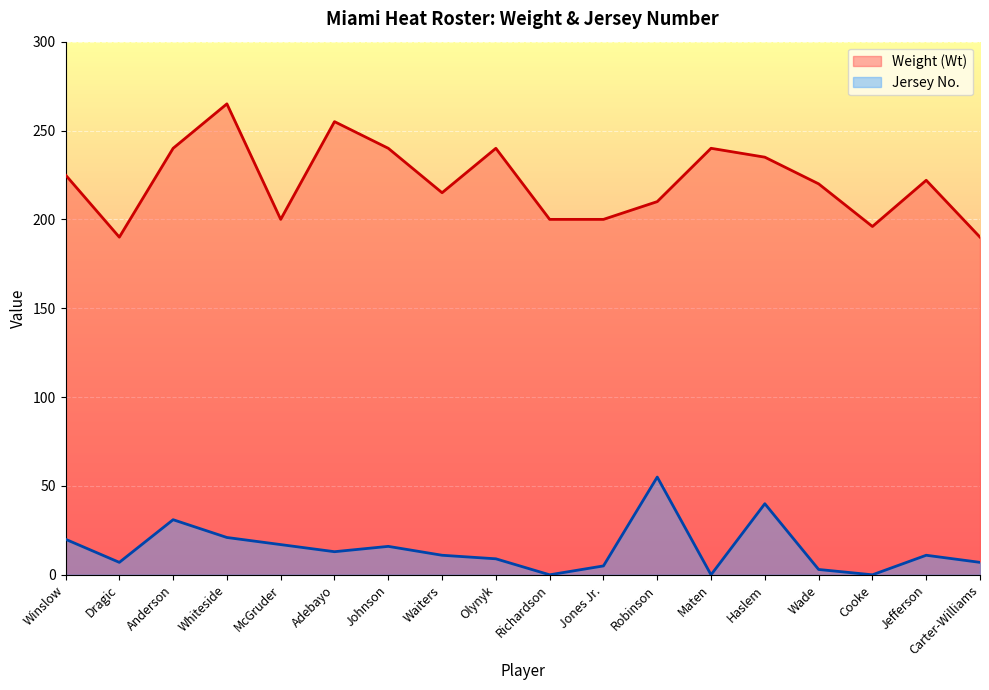

Is it true that Jersey No. equals 6 at Winslow?

False